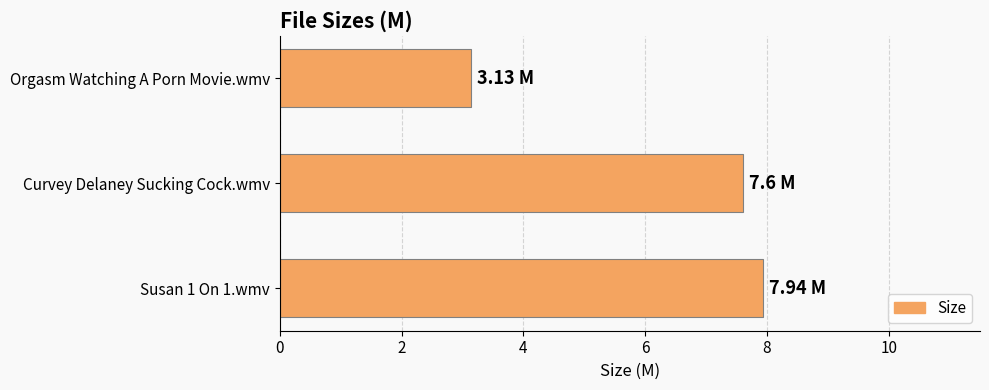

What is the change in value from Curvey Delaney Sucking Cock.wmv to Orgasm Watching A Porn Movie.wmv?

-4.5